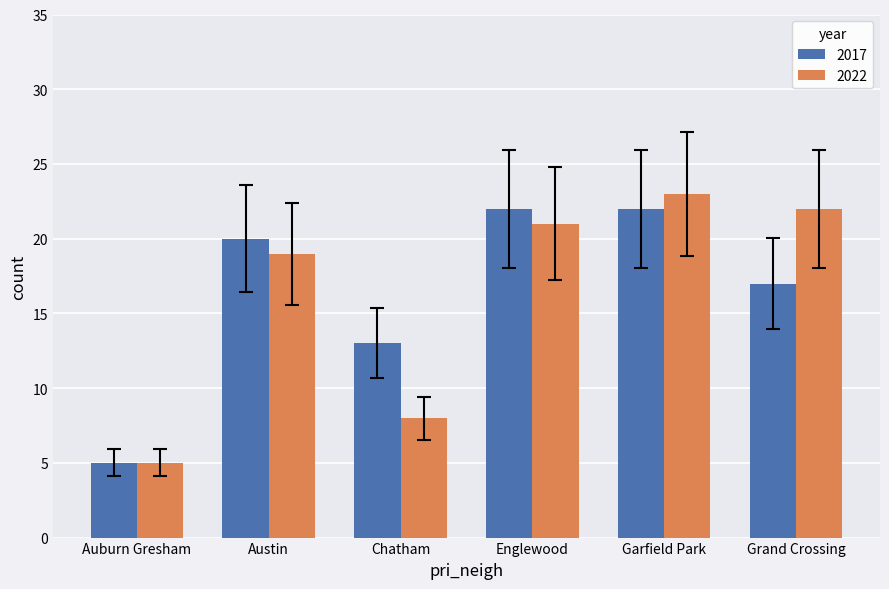

How many bars are there in each group?

2